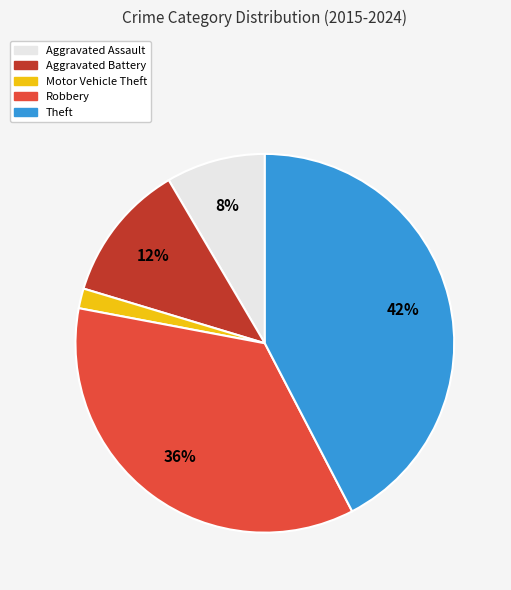

Rank the categories by value from lowest to highest.

Motor Vehicle Theft, Aggravated Assault, Aggravated Battery, Robbery, Theft